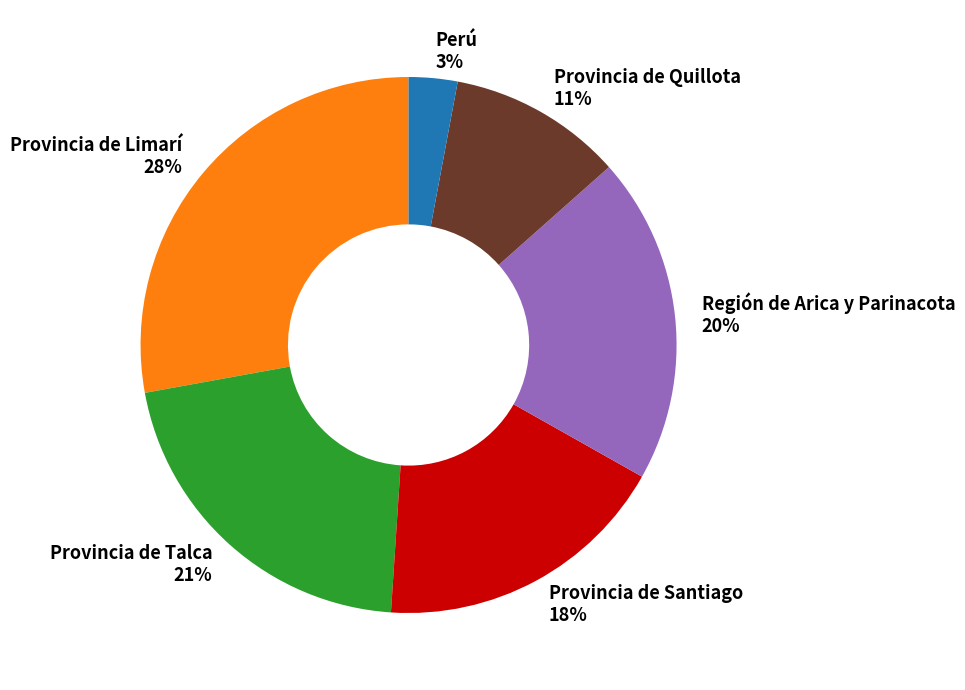

Which category has the biggest portion of the pie?

Provincia de Limarí